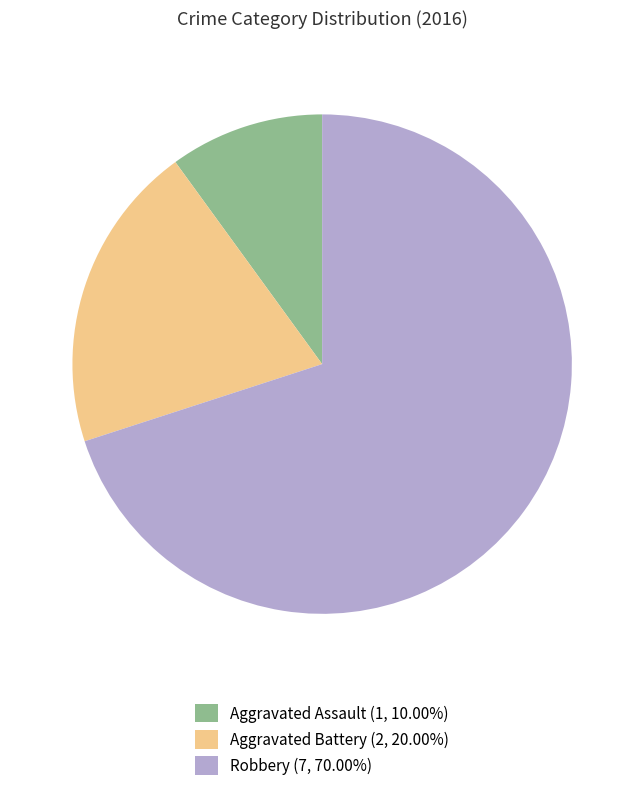

What is the largest slice in the pie chart?

Robbery